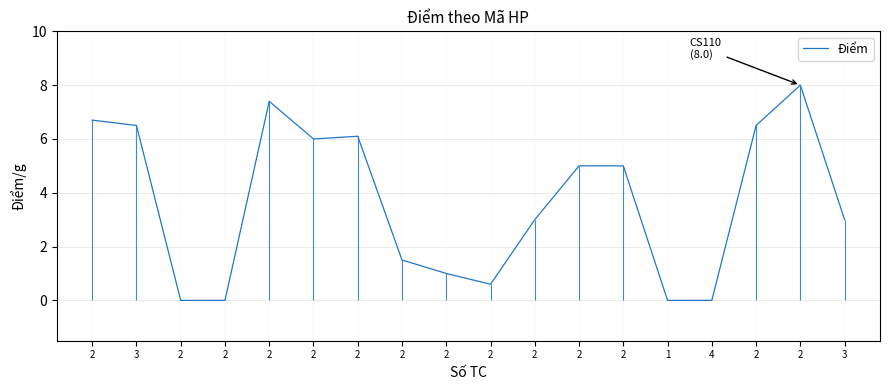

What is the maximum value shown in the chart?

8.0